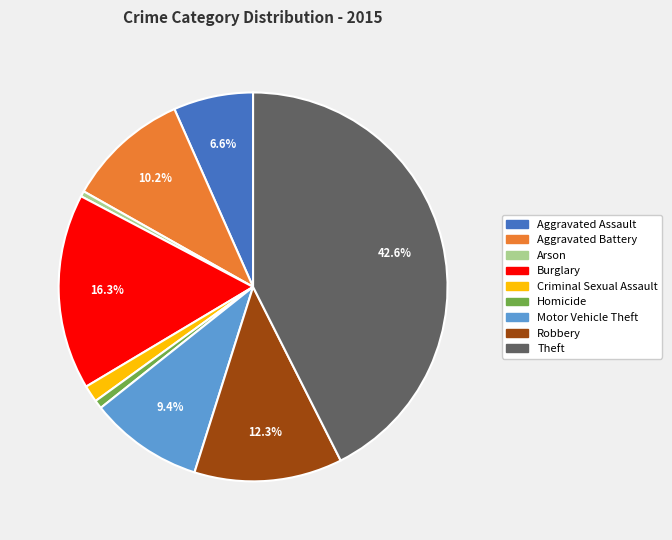

Between Arson and Motor Vehicle Theft, which is larger?

Motor Vehicle Theft